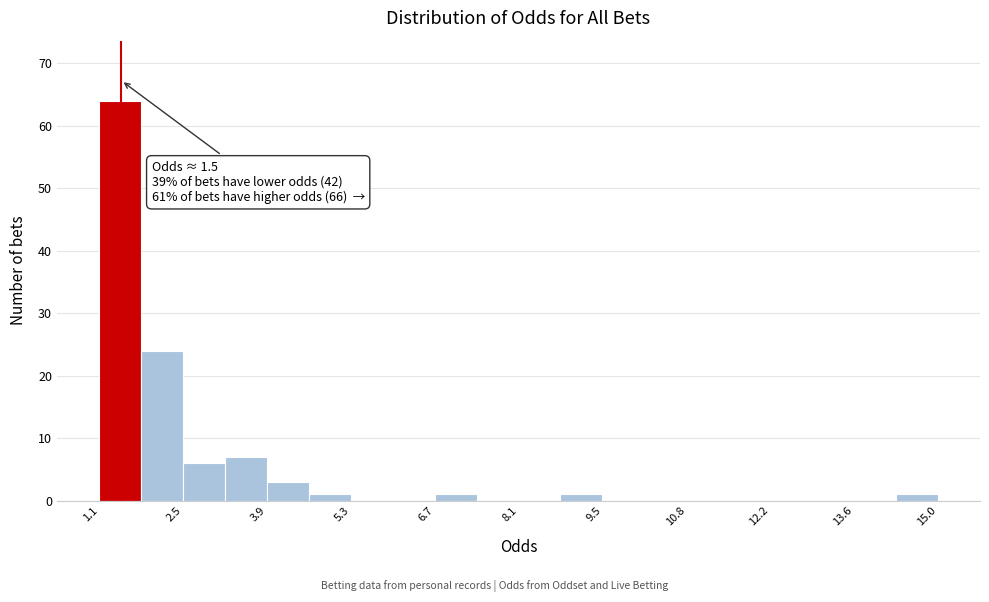

Around what value on the x-axis is the tallest bar? Give the approximate position of its centre, as read against the axis.

1.4